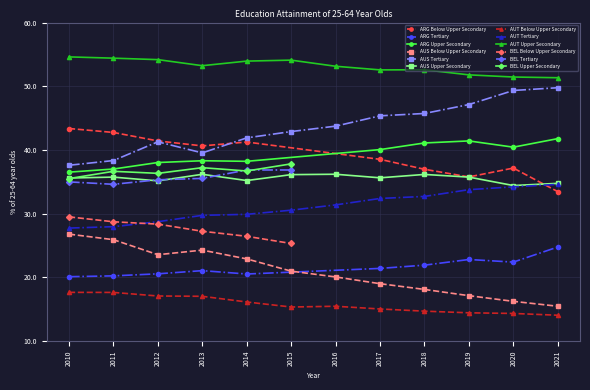

Reading left to right, transcribe all the data shown in this chart.

Below Upper Secondary: 43.4	42.8	41.4	40.6	41.2	38.5	37.0	35.8	37.2	33.5	26.8	25.9	23.6	24.3	22.9	21.0	20.1	19.0	18.1	17.1	16.2	15.5	17.6	17.6	17.1	17.0	16.1	15.3	15.5	15.0	14.7	14.4	14.3	14.1	29.5	28.7	28.4	27.2	26.4	25.3
Tertiary Education: 20.1	20.2	20.6	21.1	20.5	21.4	21.9	22.8	22.4	24.8	37.6	38.3	41.3	39.5	41.9	42.9	43.7	45.4	45.7	47.1	49.3	49.8	27.7	28.0	28.7	29.7	29.9	30.6	31.4	32.4	32.7	33.8	34.2	34.6	35.0	34.6	35.3	35.5	36.9	36.9
Upper Secondary: 36.5	37.0	38.0	38.3	38.2	40.1	41.1	41.4	40.4	41.8	35.6	35.7	35.1	36.2	35.2	36.1	36.2	35.6	36.2	35.7	34.4	34.8	54.6	54.4	54.2	53.2	54.0	54.1	53.1	52.6	52.6	51.8	51.5	51.3	35.5	36.6	36.3	37.2	36.7	37.8